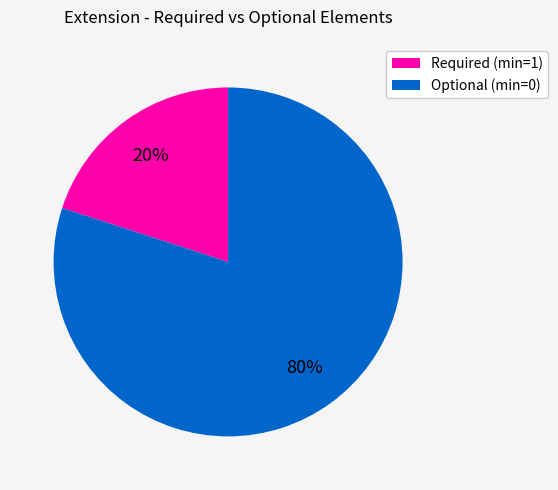

What is the smallest slice in the pie chart?

Required (min=1)